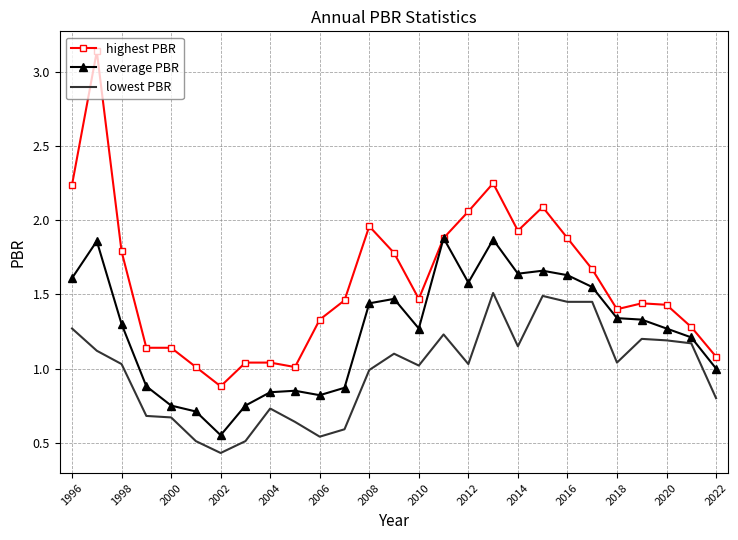

List the series in order of their peak value, highest first.

highest PBR, average PBR, lowest PBR